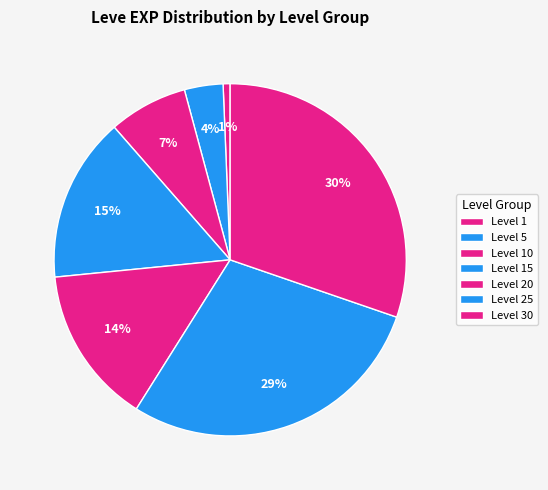

How many slices are in this pie chart?

7